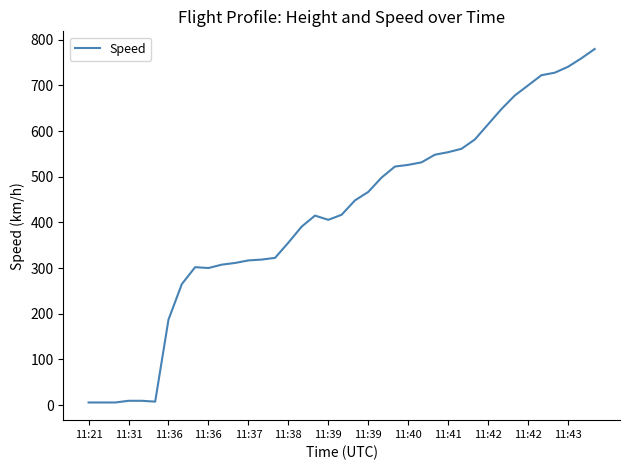

What is the difference between the maximum and minimum values?

774.1